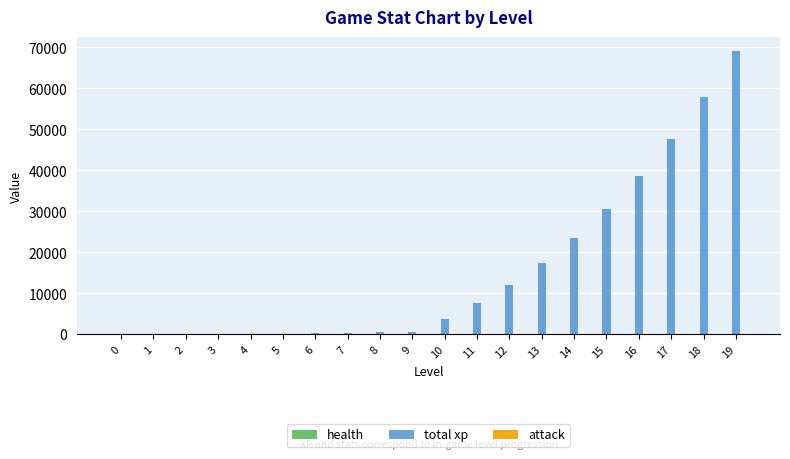

Which series has the widest spread of values?

total xp